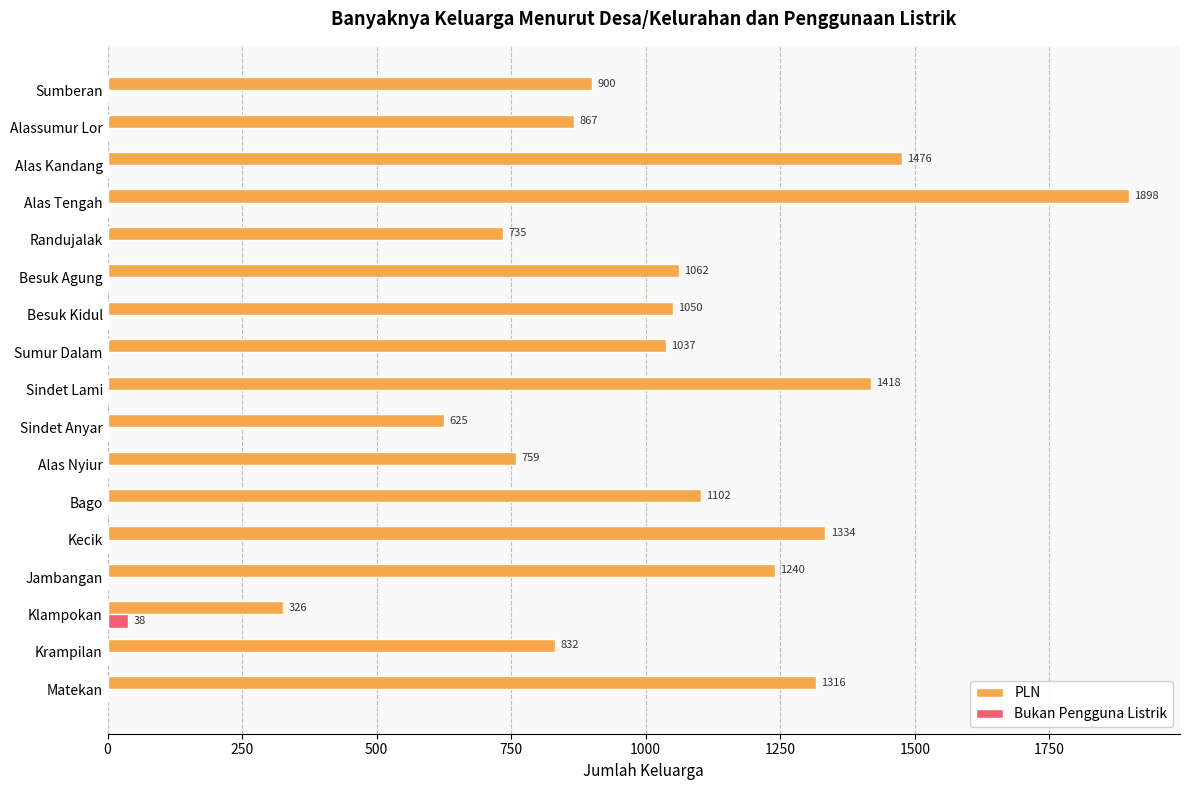

What is the sum of all Bukan Pengguna Listrik values?

38